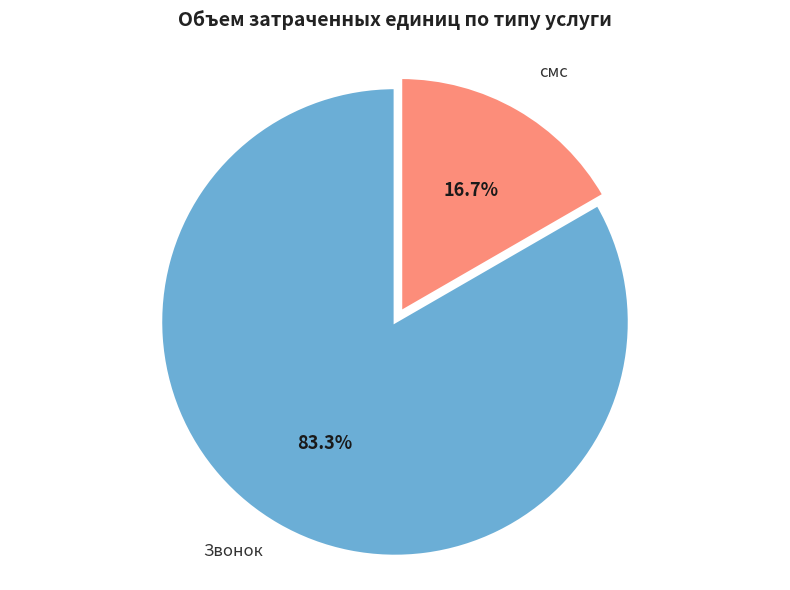

How many segments does this pie chart have?

2